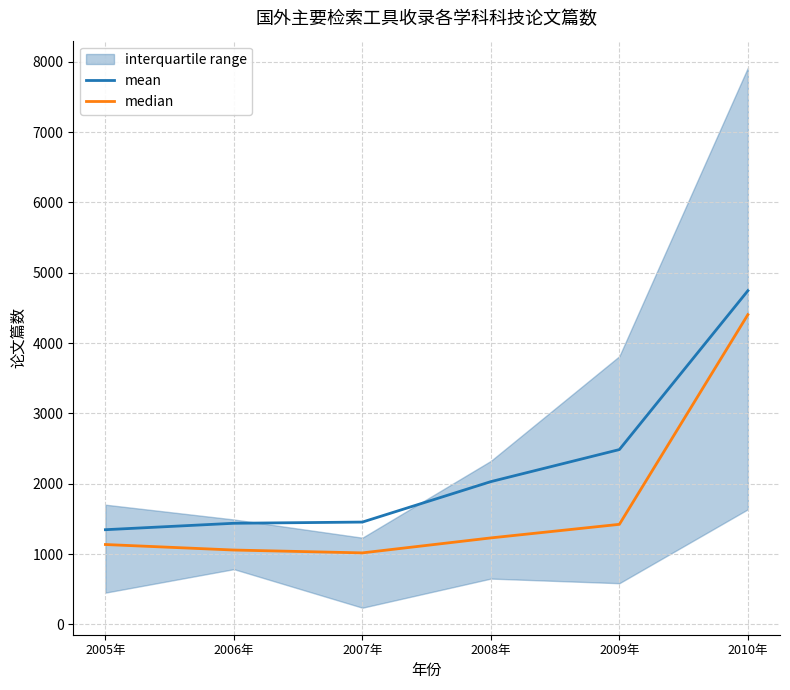

Rank the series by their average value, from highest to lowest.

mean, median